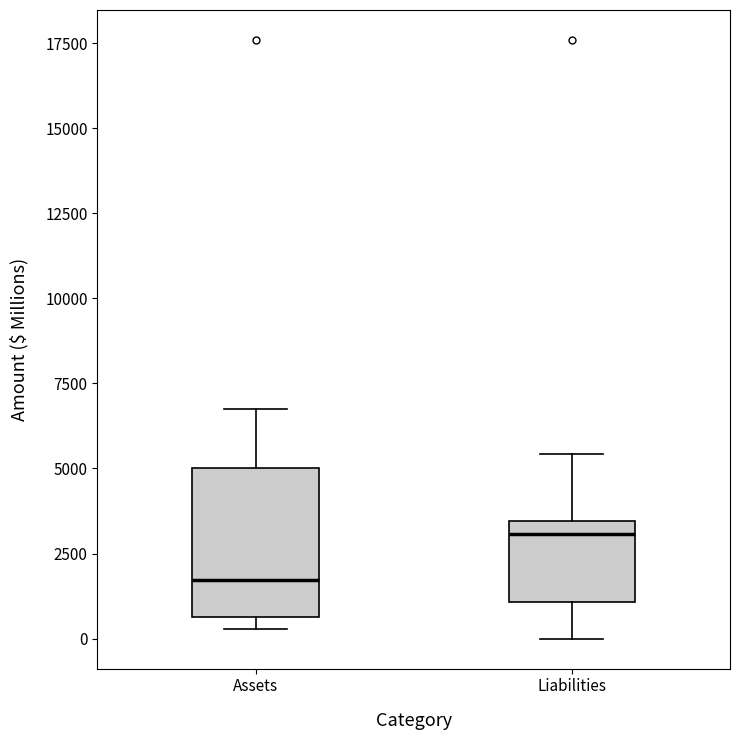

Comparing the boxes themselves (not the whiskers), which one is the tallest?

Assets